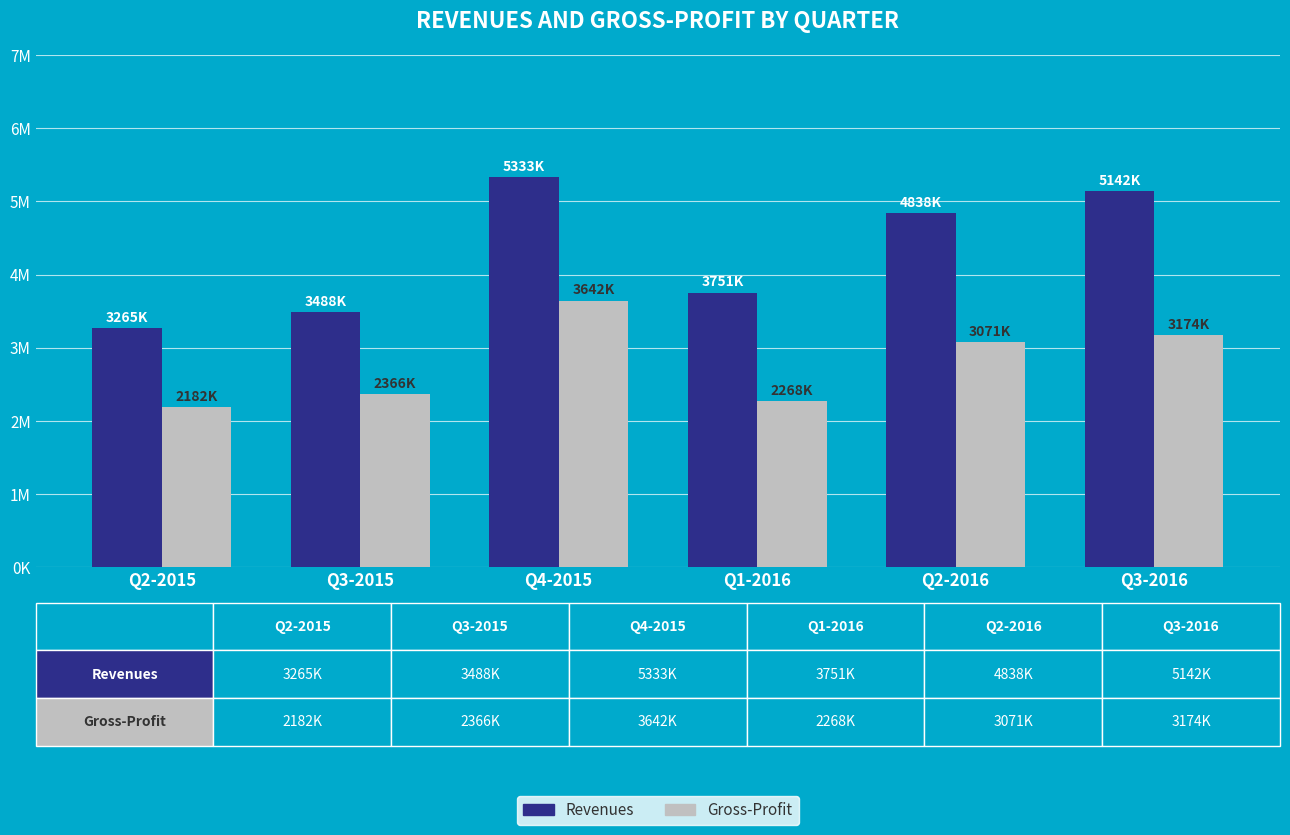

Does the chart contain stacked bars?

No